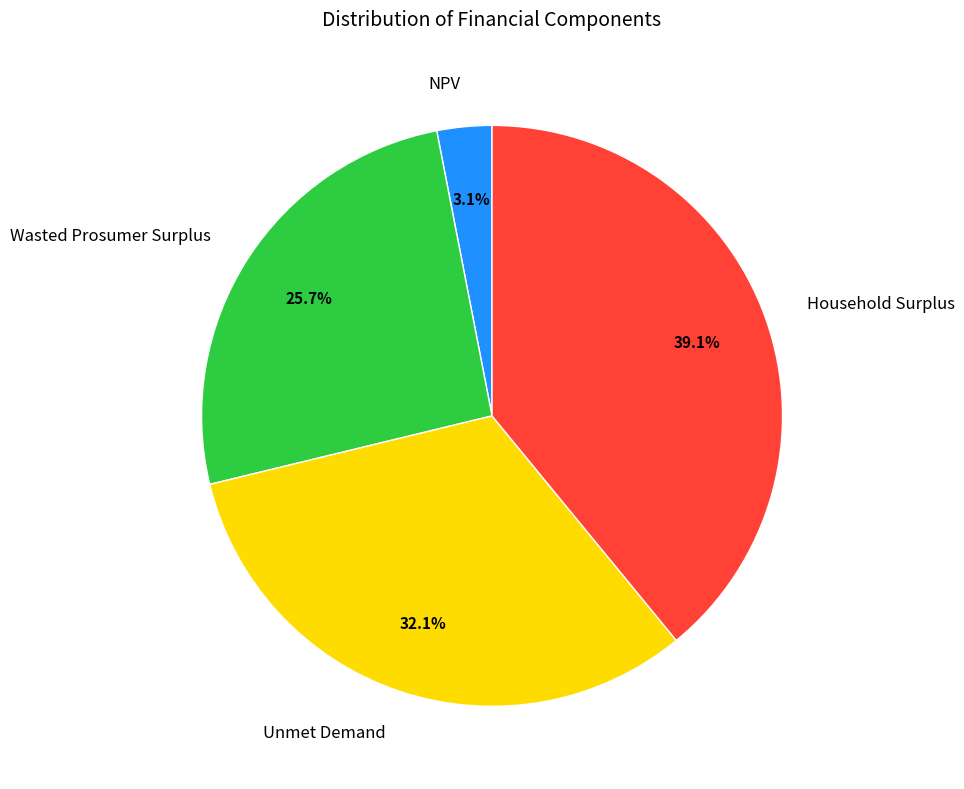

To the nearest percent, what portion does NPV represent?

3%